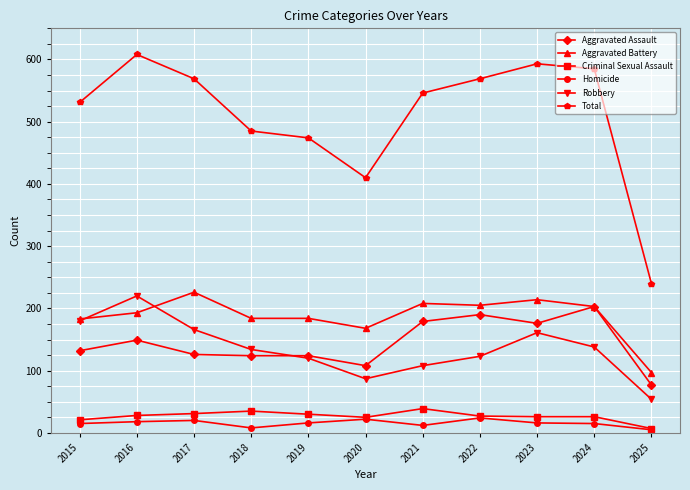

True or false: Aggravated Battery and Criminal Sexual Assault cross at least once.

False